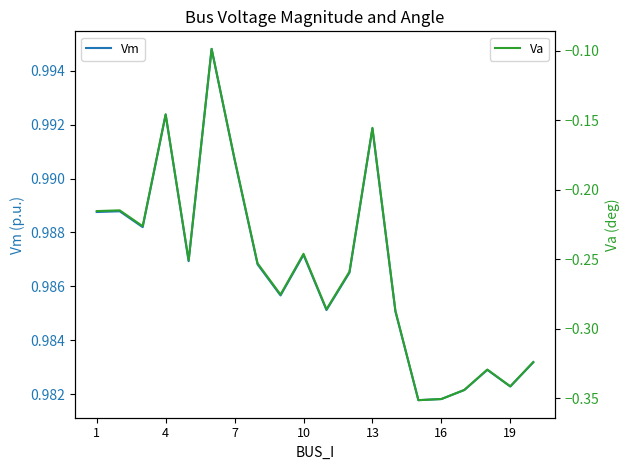

What are all the series names shown in the legend?

Vm, Va